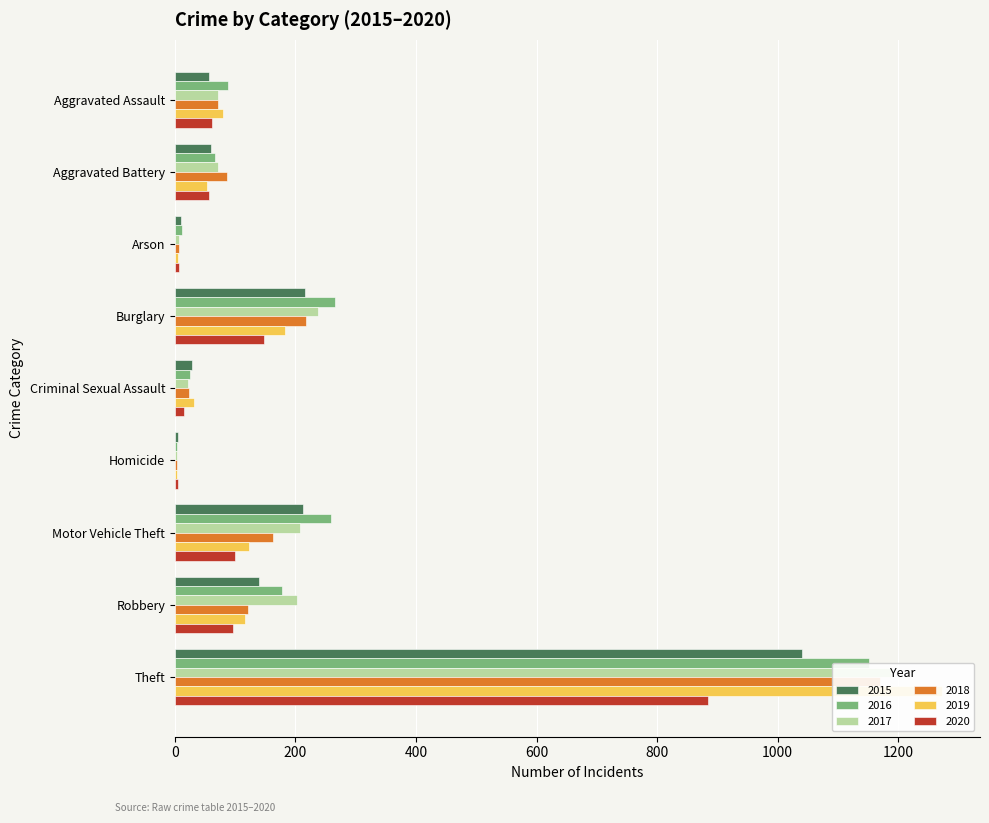

The 2016 series shows 19 at Arson. True or false?

False